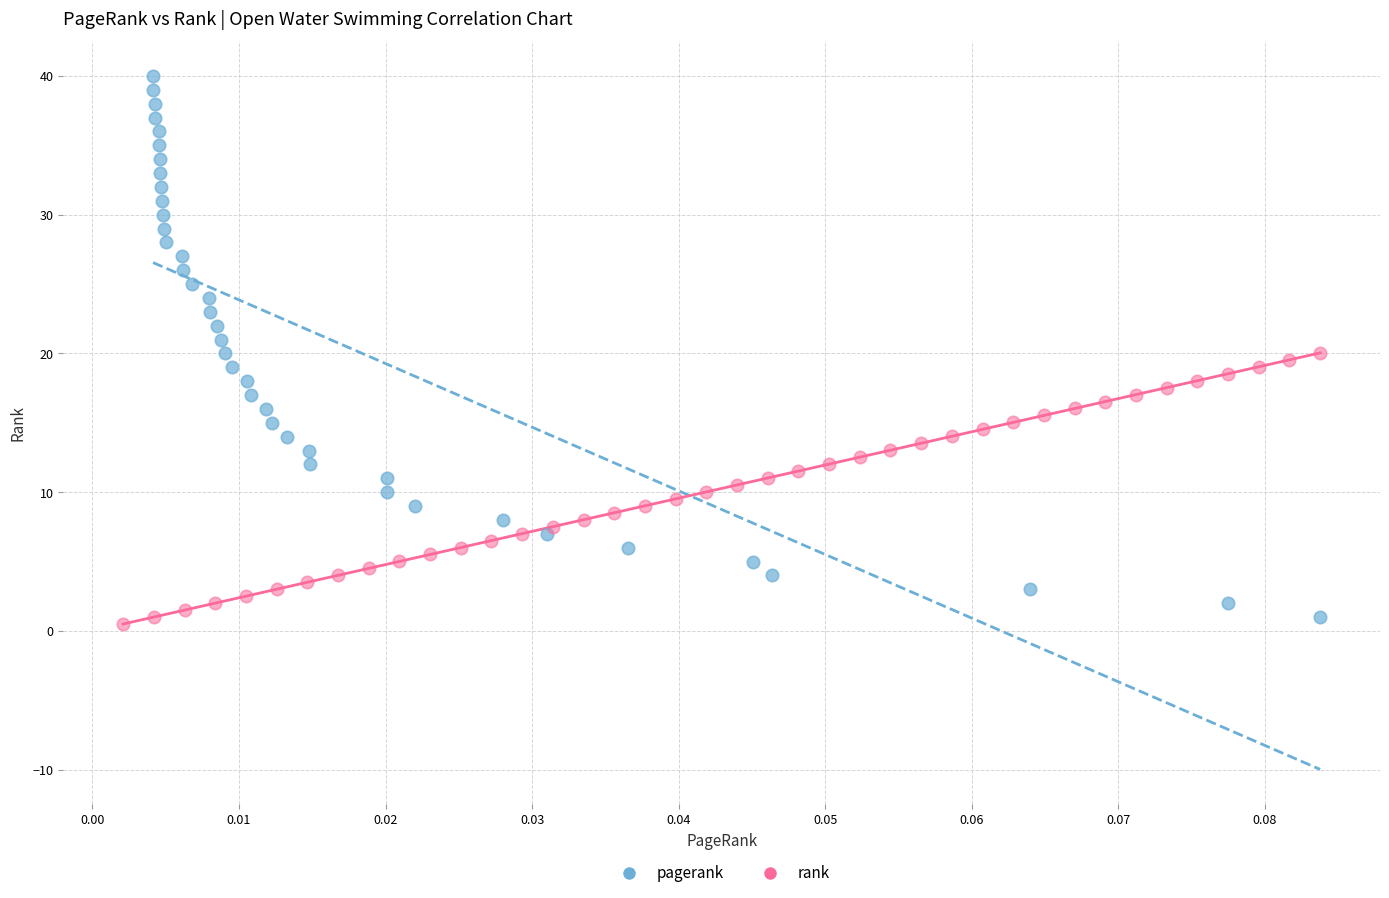

Which series has the widest spread of Y values?

pagerank